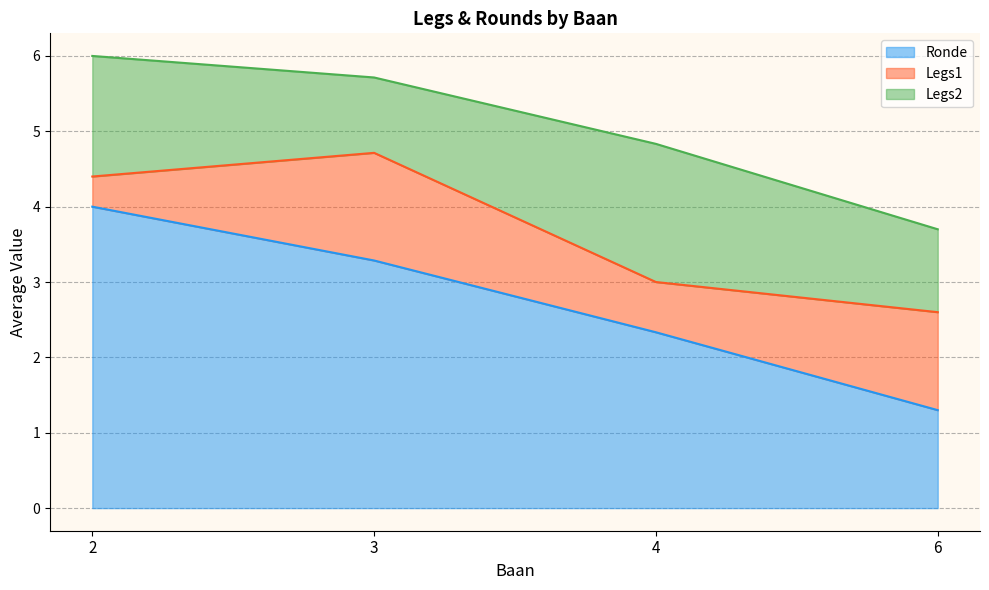

What is the total value across all series at 3?

5.7